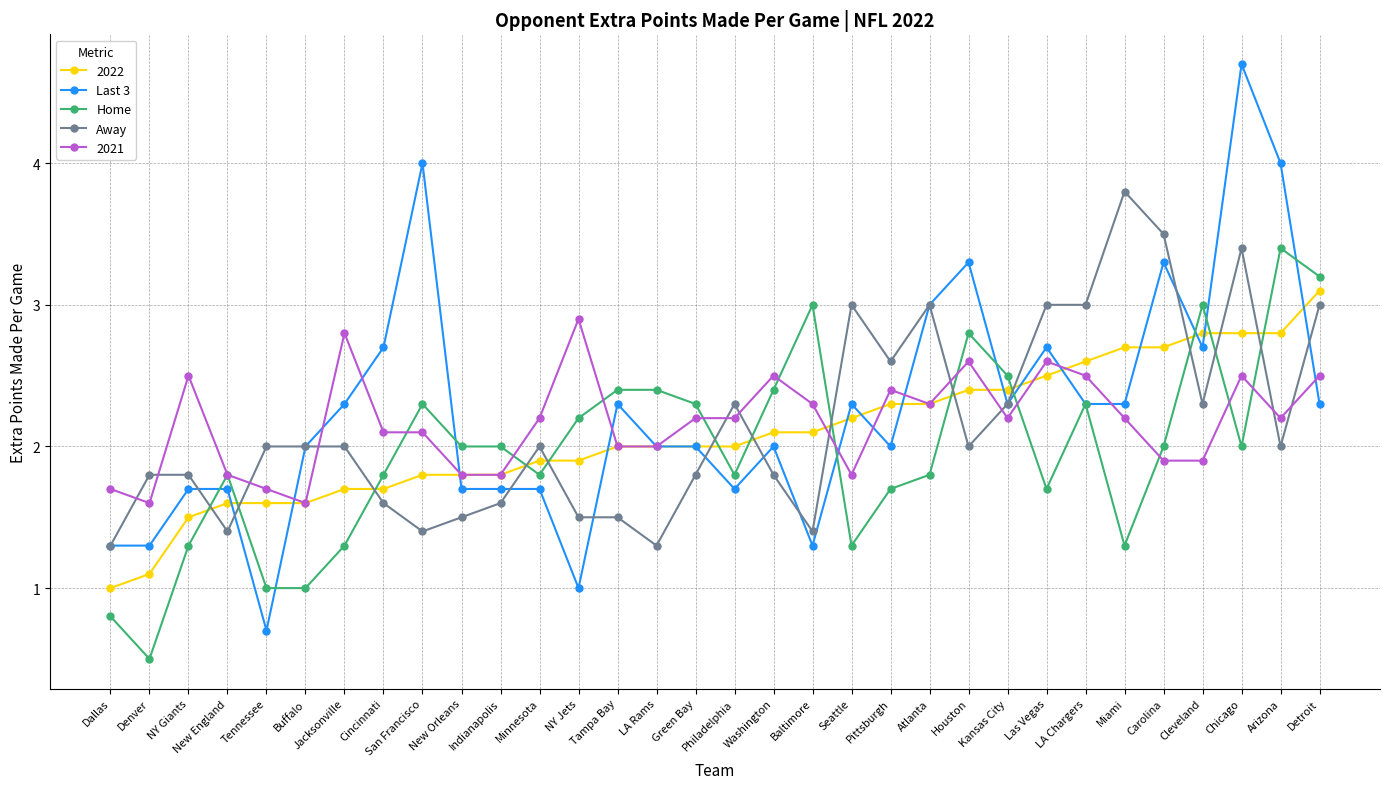

Where do Last 3 and Home first cross each other?

NY Giants and New England